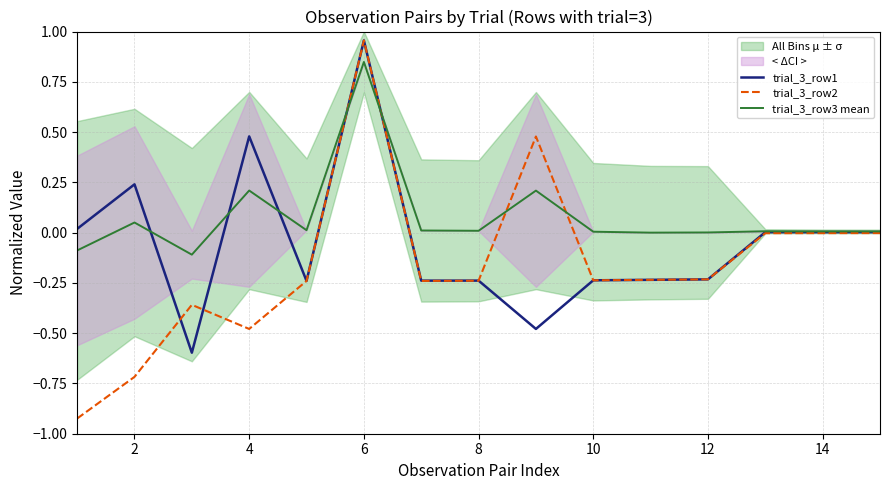

True or false: trial_3_row2 has a value of -0.4 at 12.

False